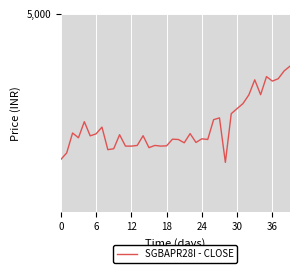

Is this an area chart (filled region under the line)?

No